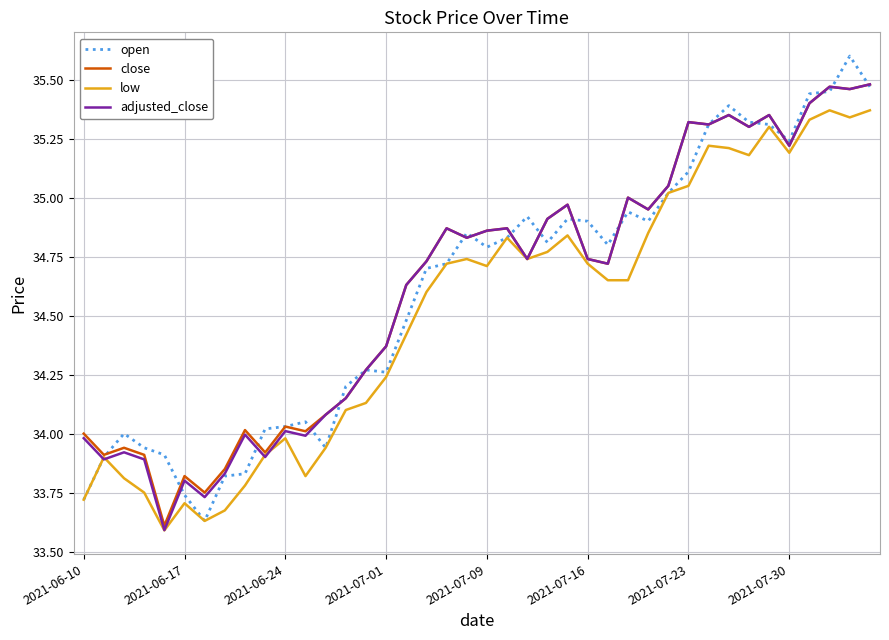

What is the smallest value displayed?

33.6